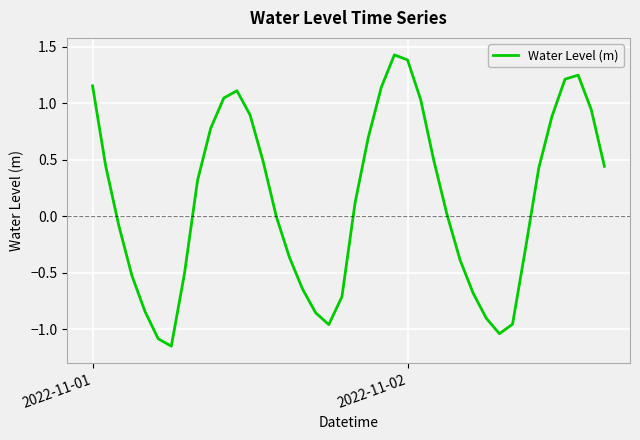

Reading left to right, transcribe all the data shown in this chart.

1.2	0.4	-0.1	-0.5	-0.8	-1.1	-1.1	-0.5	0.3	0.8	1.0	1.1	0.9	0.5	-0.0	-0.4	-0.6	-0.9	-1.0	-0.7	0.1	0.7	1.1	1.4	1.4	1.0	0.5	0.0	-0.4	-0.7	-0.9	-1.0	-1.0	-0.3	0.4	0.9	1.2	1.3	0.9	0.4